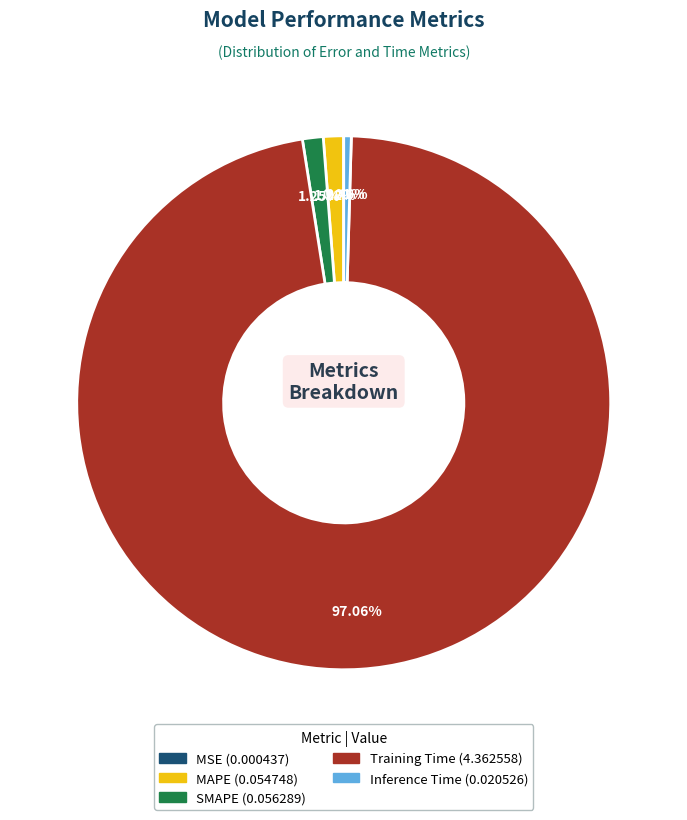

Does Training Time represent more than half of the total?

Yes